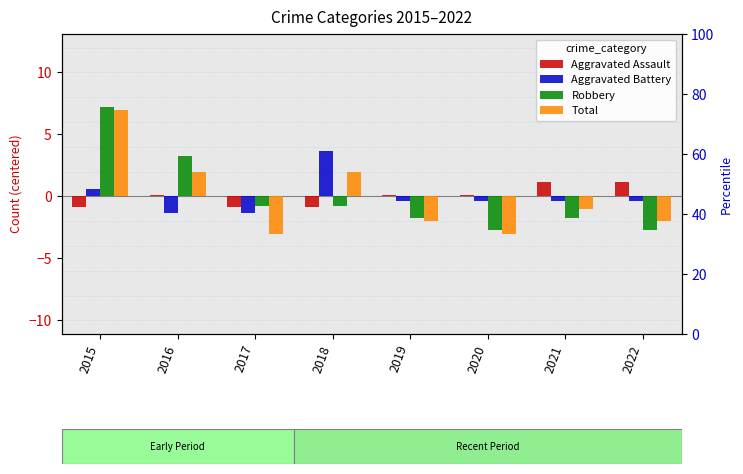

What is the value of the Aggravated Assault bar at the 3rd from the left?

-0.9